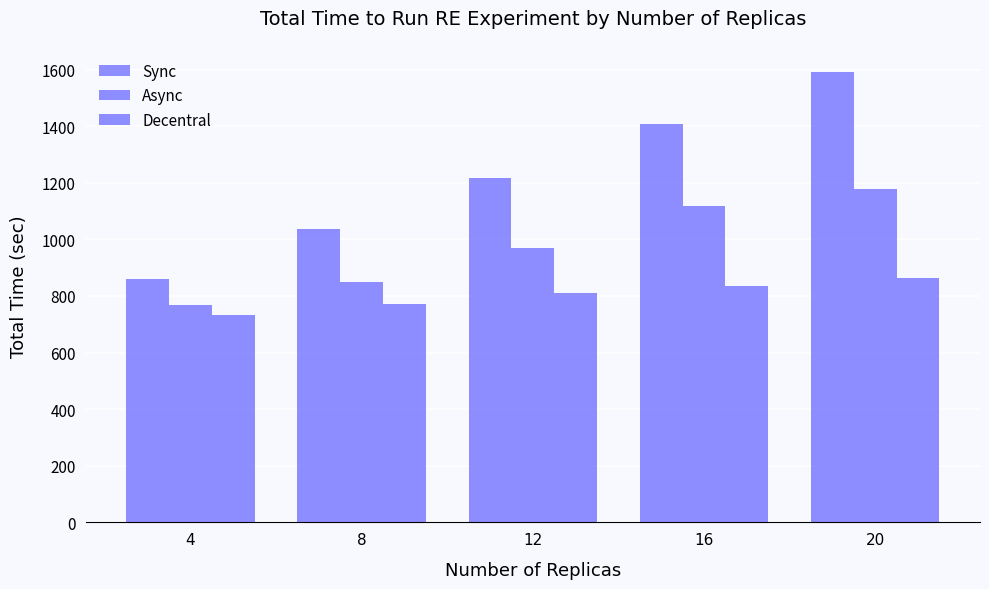

Which category has the lowest value in the Sync series?

4